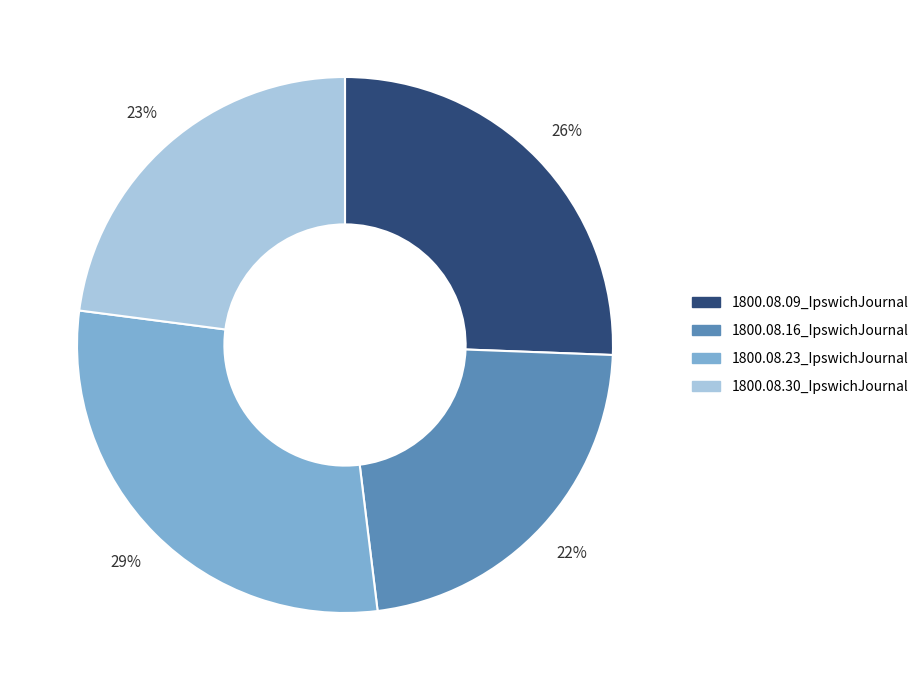

Is there a majority slice in this chart?

No